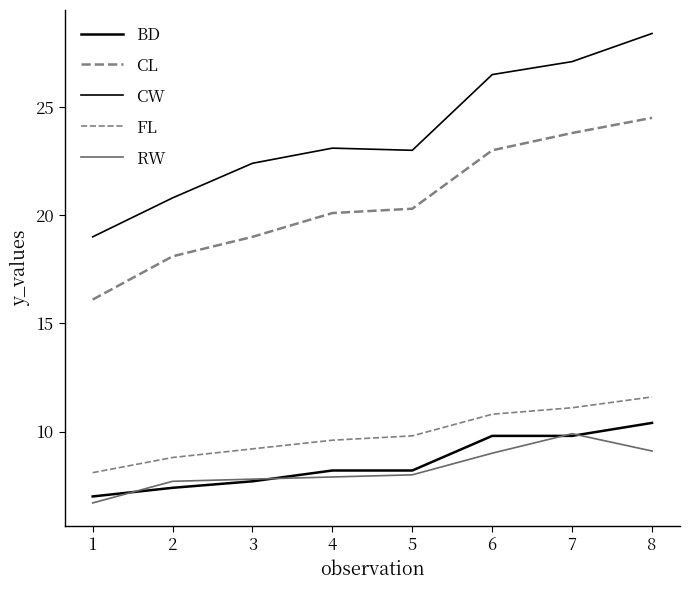

Is this an area chart (filled region under the line)?

No